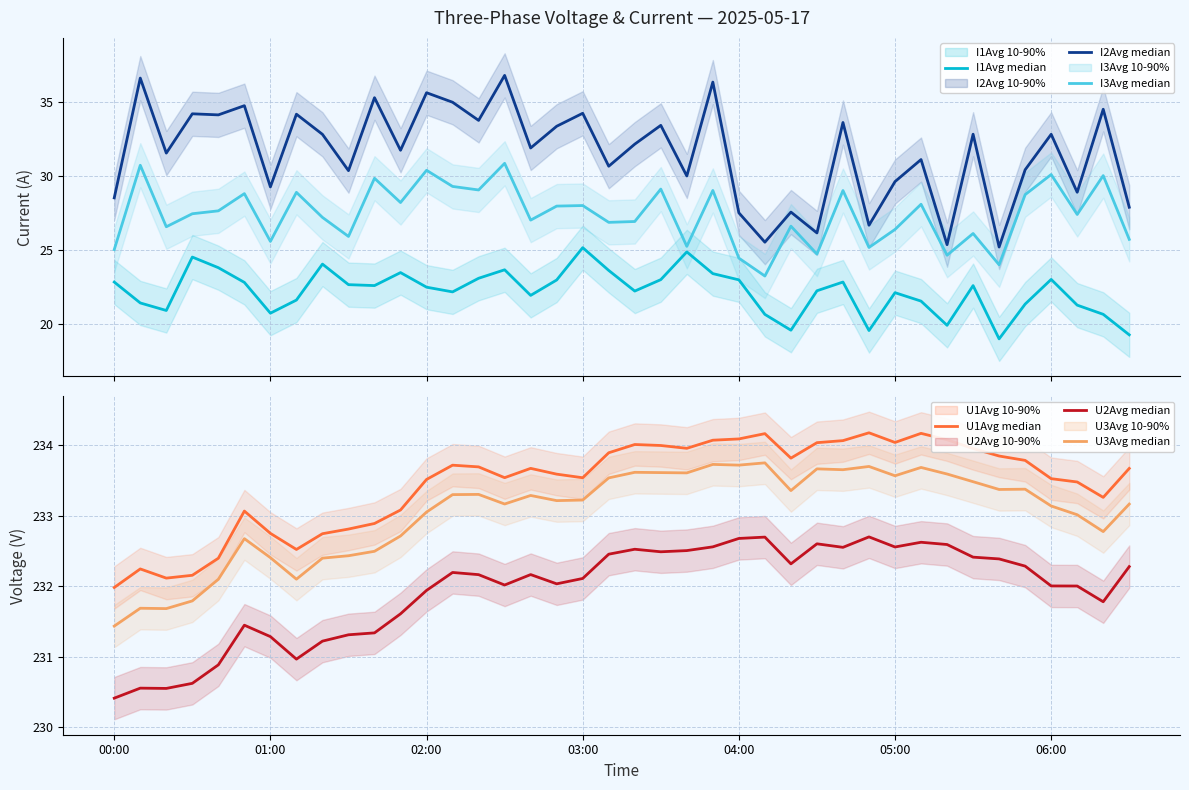

Is the value of I1Avg at 15 greater than the value of U1Avg at 00:00?

No